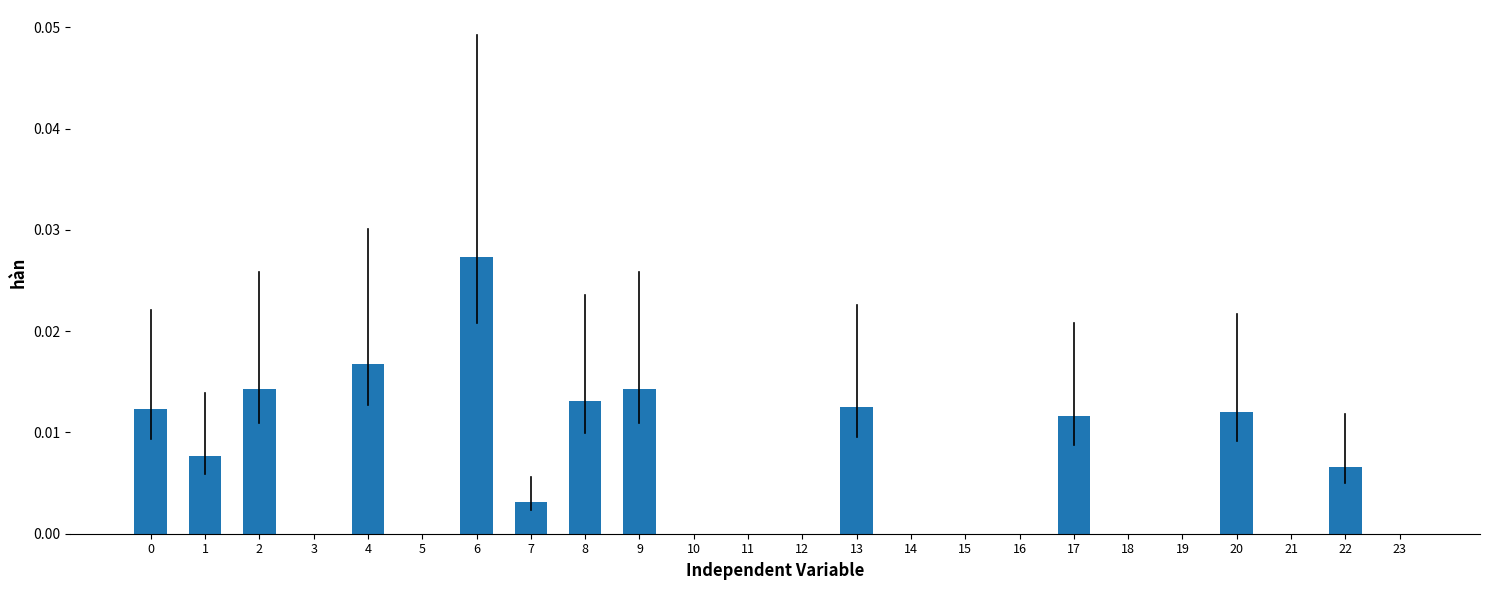

The value at 2 is 0.0. True or false?

True